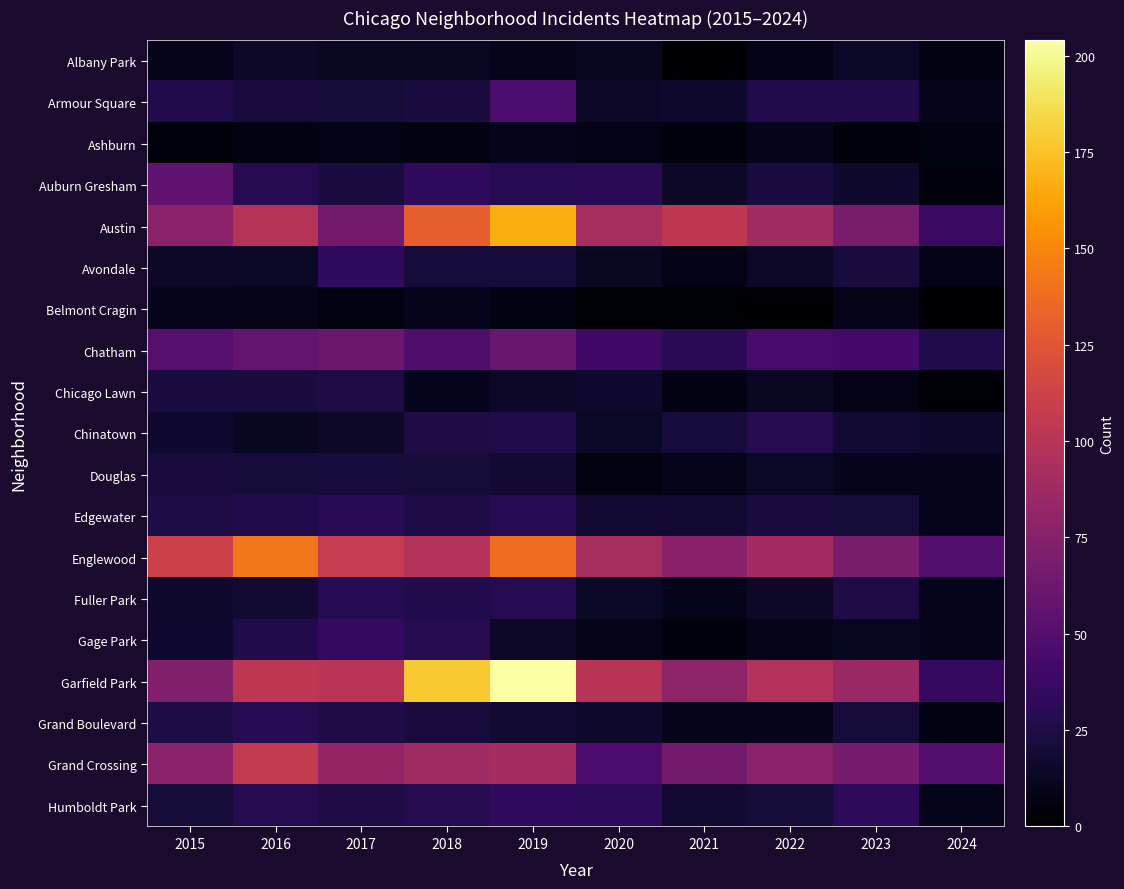

Which category has the highest value across all series?

2019